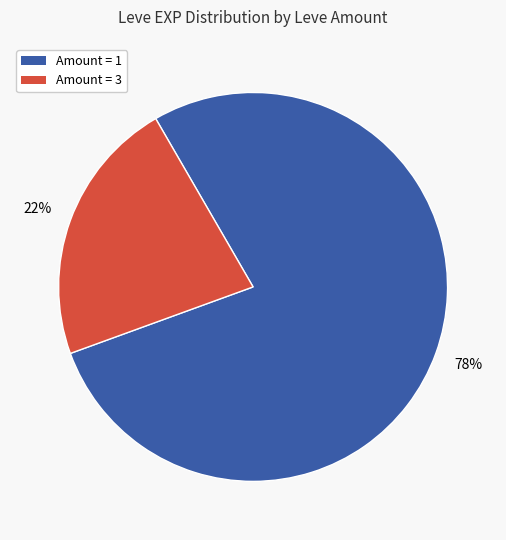

Does any single category account for the majority?

Yes